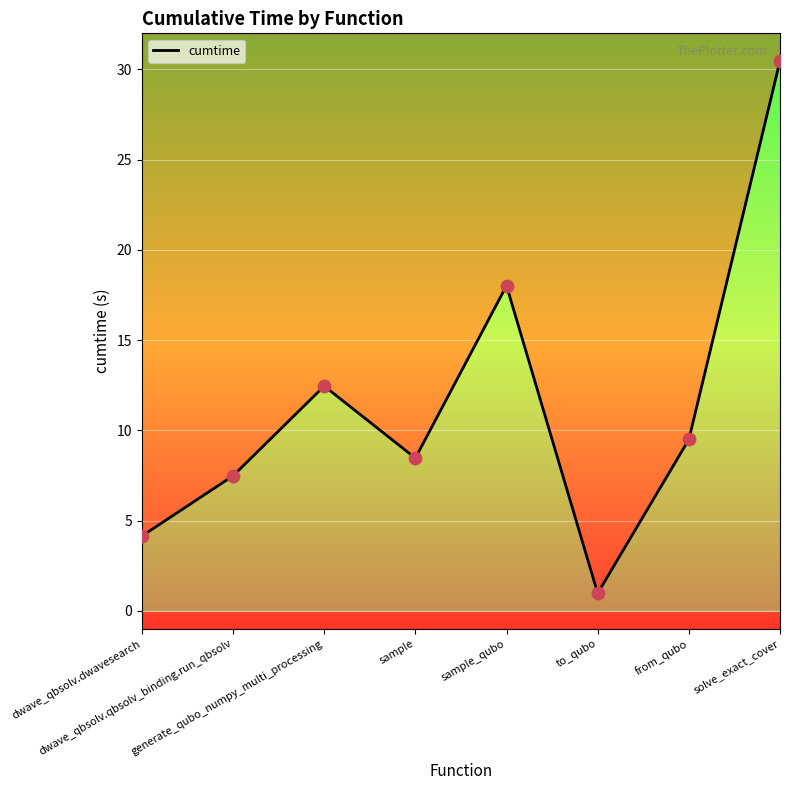

Approximately how many times larger is the value at generate_qubo_numpy_multi_processing compared to from_qubo?

1.3